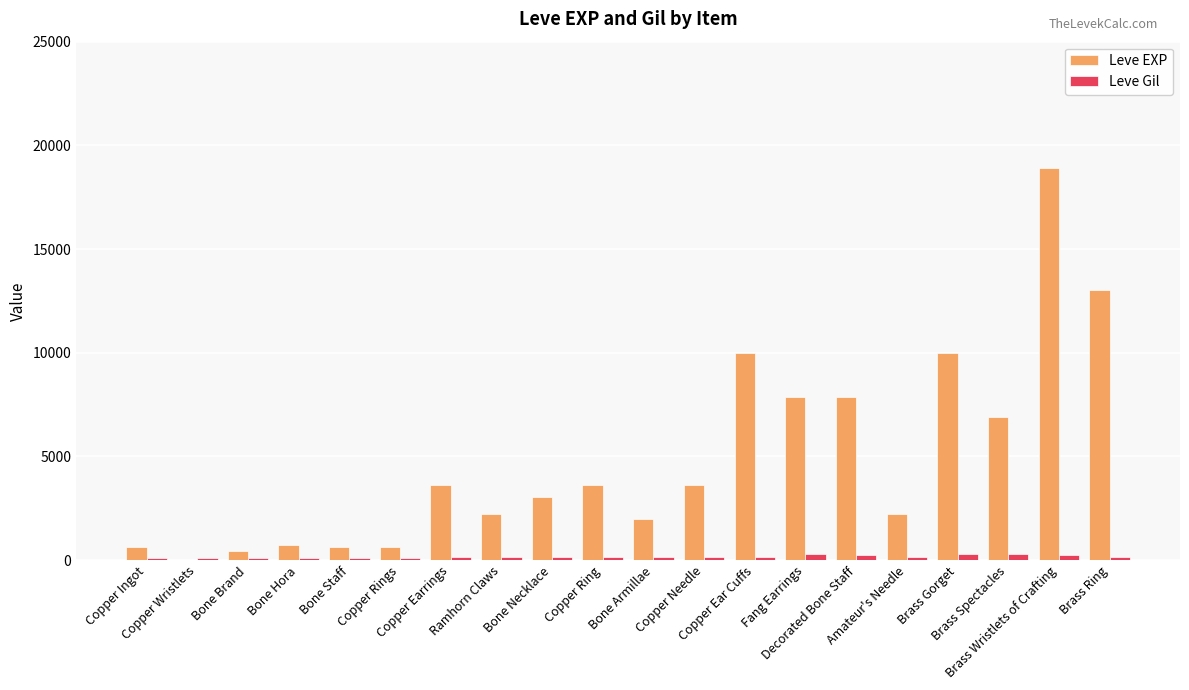

What is the greatest value displayed?

18910